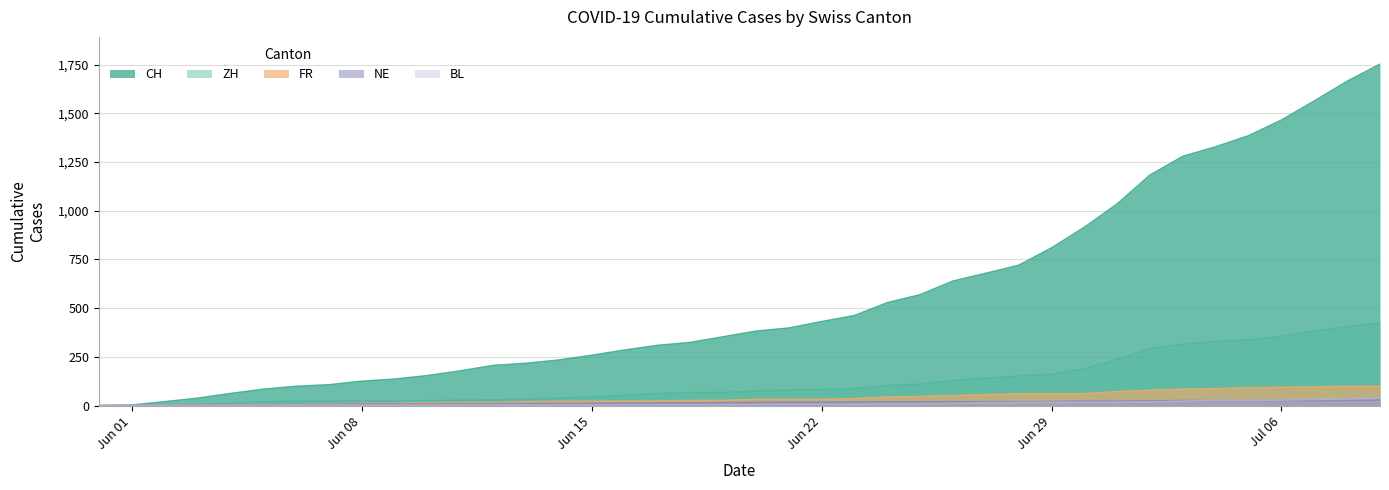

What is the sum of the BL values at 2020-06-12 and 2020-06-23?

11